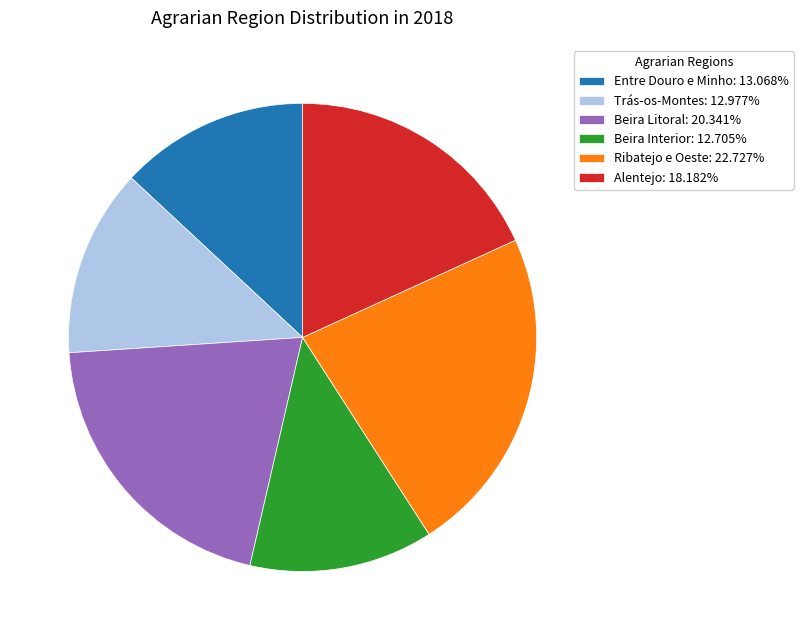

Does Trás-os-Montes: 12.977% represent more than half of the total?

No